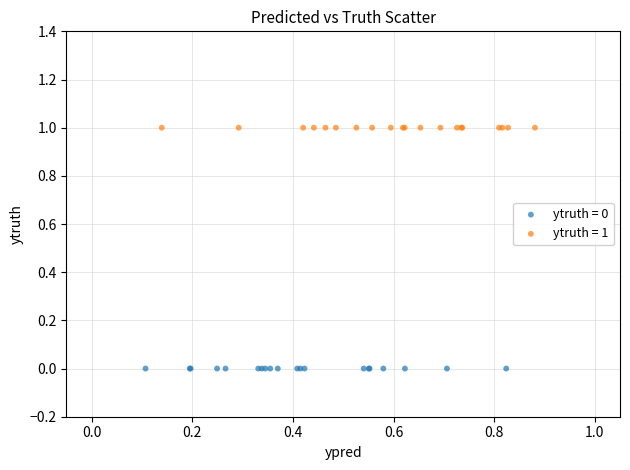

Which series reaches the minimum Y coordinate?

ytruth = 0